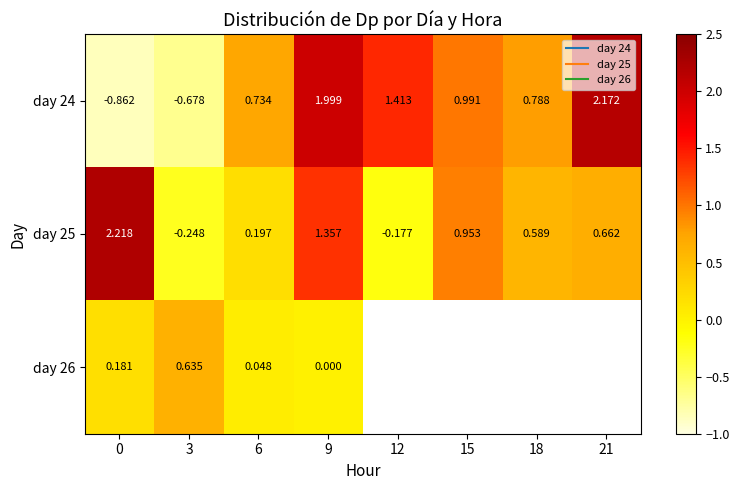

What is the difference between the second highest and minimum values in the day 24 series?

2.9